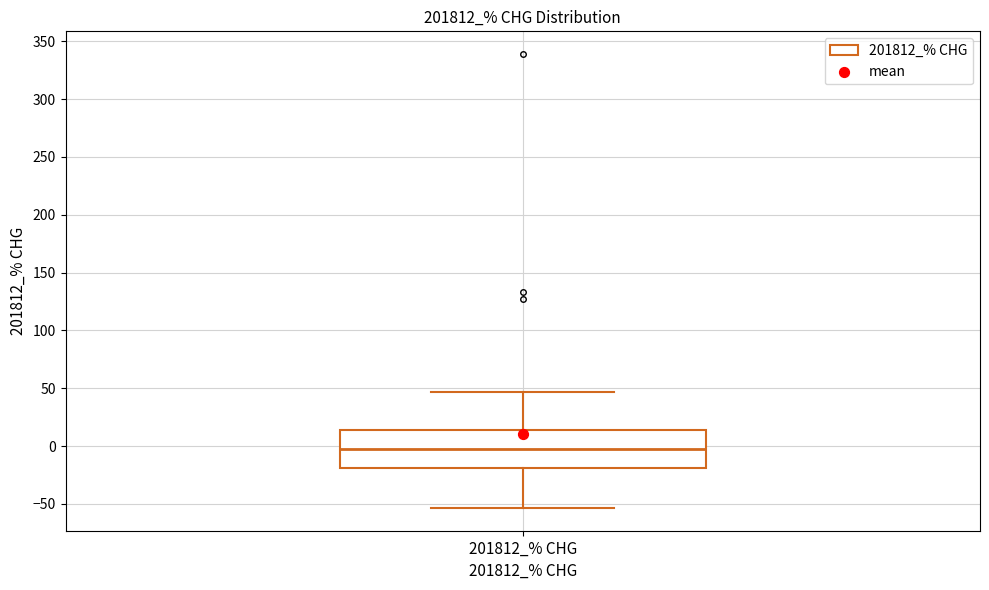

Transcribe this box plot: give where the median line is, the range the box spans, and where the two whiskers end, as read against the y-axis. The values are not printed on the chart, so give them approximately, as read against the axis.

median 0, box -20 to 15, whiskers -55 to 45